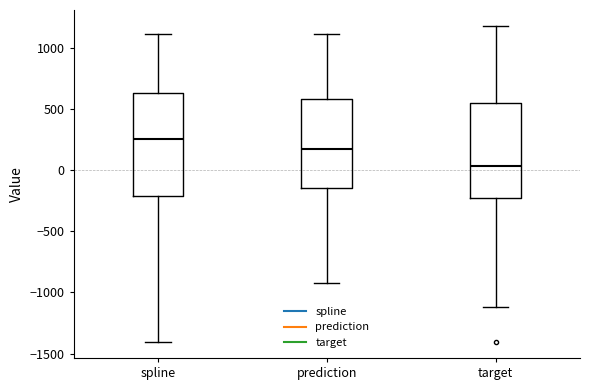

Reading left to right, transcribe this box plot: for each box, give where its median line is, the range the box spans, and where its two whiskers end, as read against the y-axis. The values are not printed on the chart, so give them approximately, as read against the axis.

spline: median 250, box -200 to 650, whiskers -1400 to 1100
prediction: median 150, box -150 to 600, whiskers -900 to 1100
target: median 50, box -250 to 550, whiskers -1100 to 1200